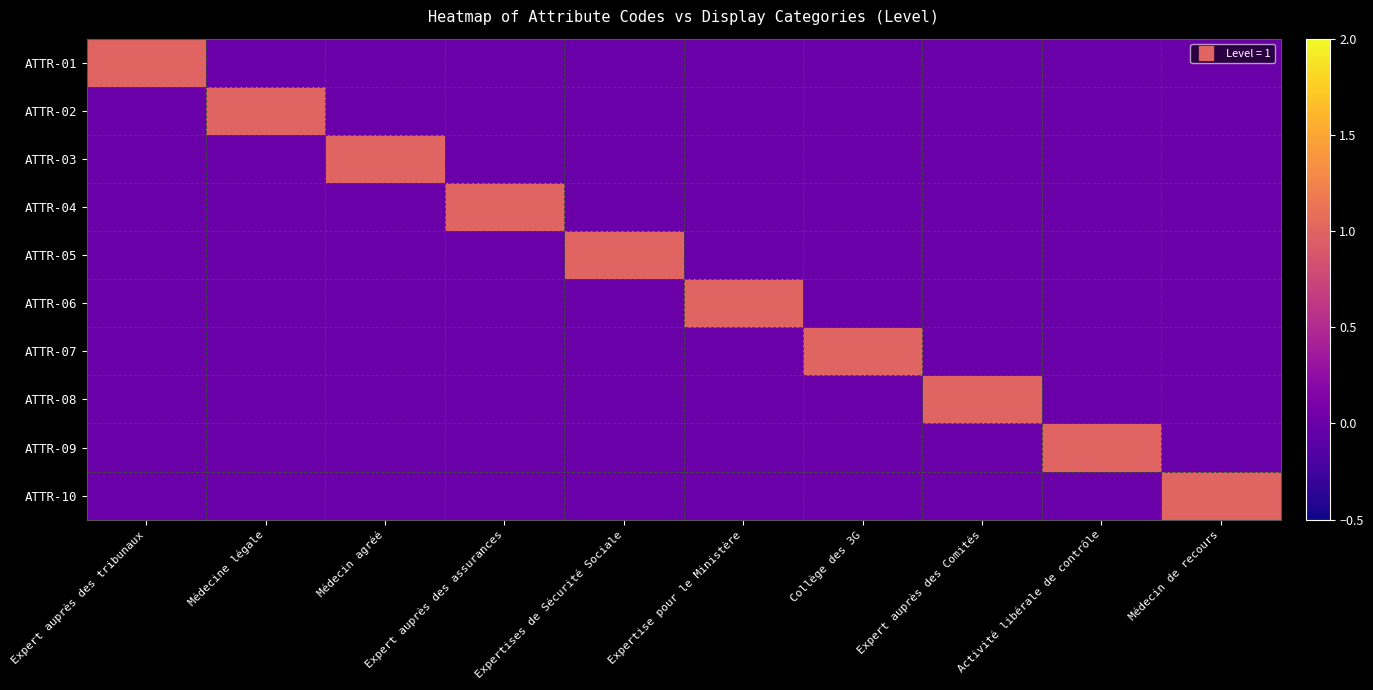

Between Médecin de recours and Médecine légale, which is larger?

Médecin de recours